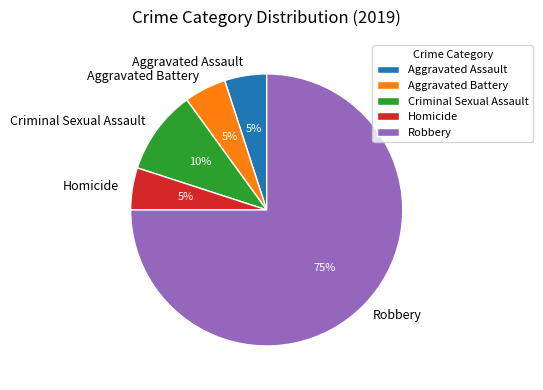

Which has a higher value, Aggravated Assault or Criminal Sexual Assault?

Criminal Sexual Assault